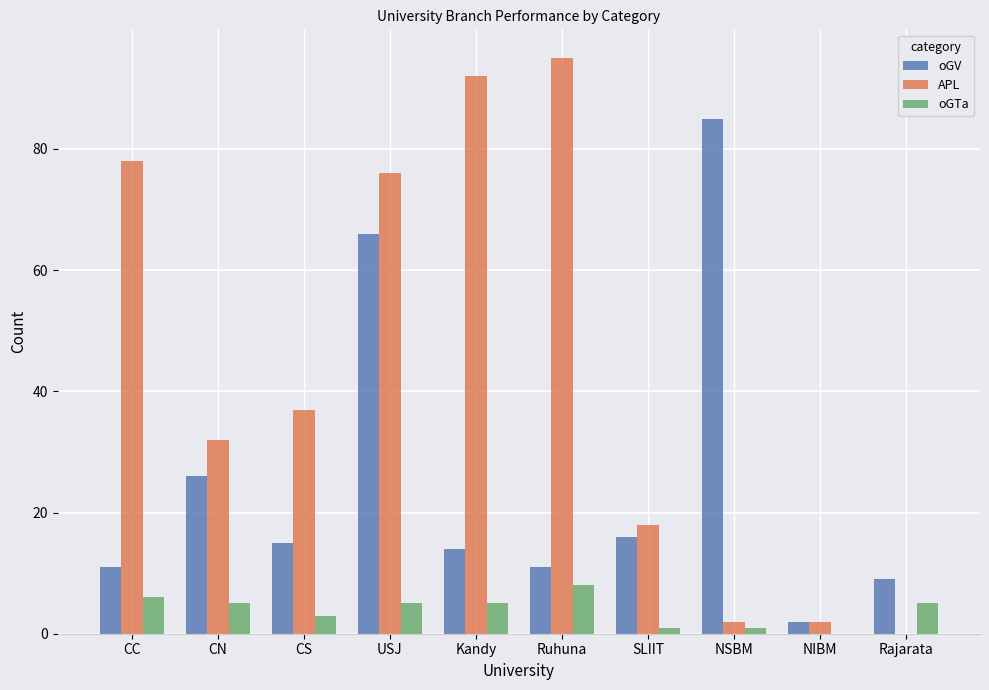

Which series has the largest total across all categories?

APL